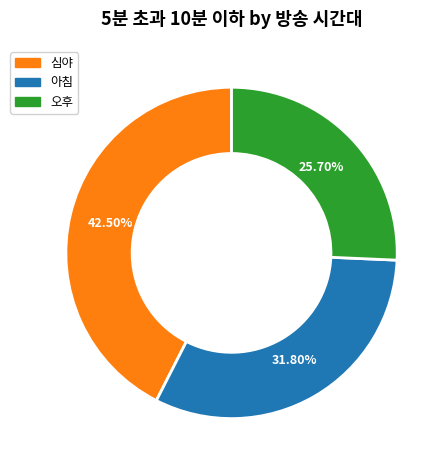

Is there any slice that represents more than half of the pie?

No